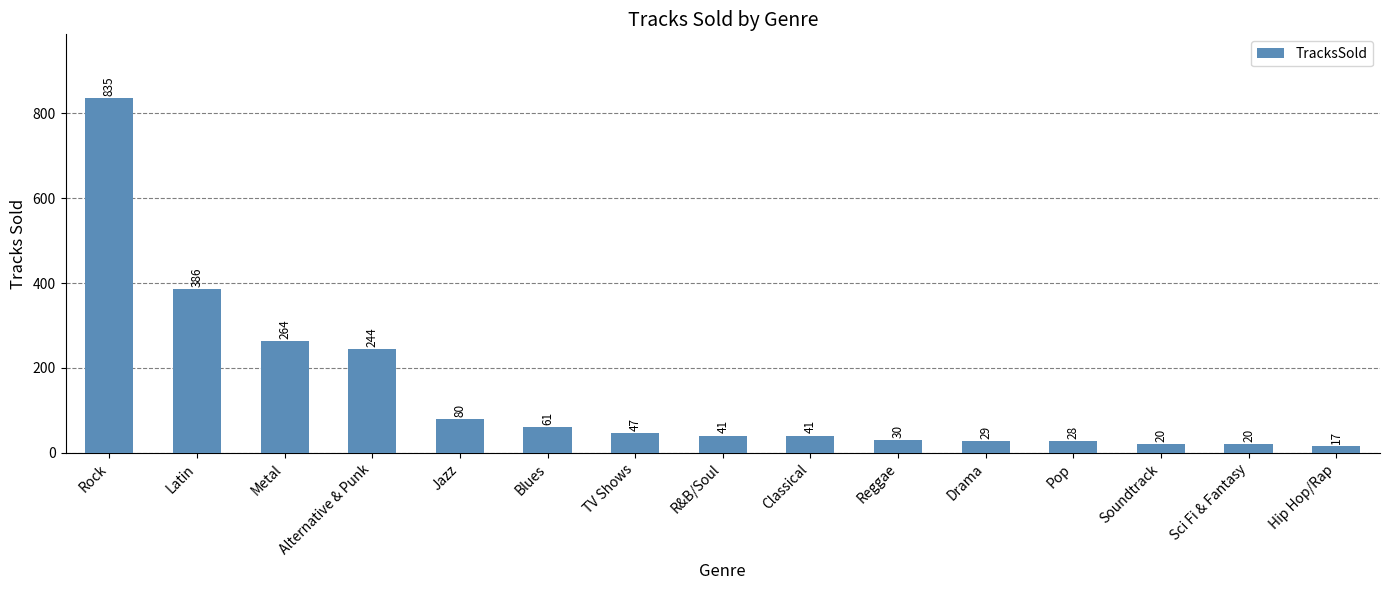

What is the difference between the values at Classical and Hip Hop/Rap?

24